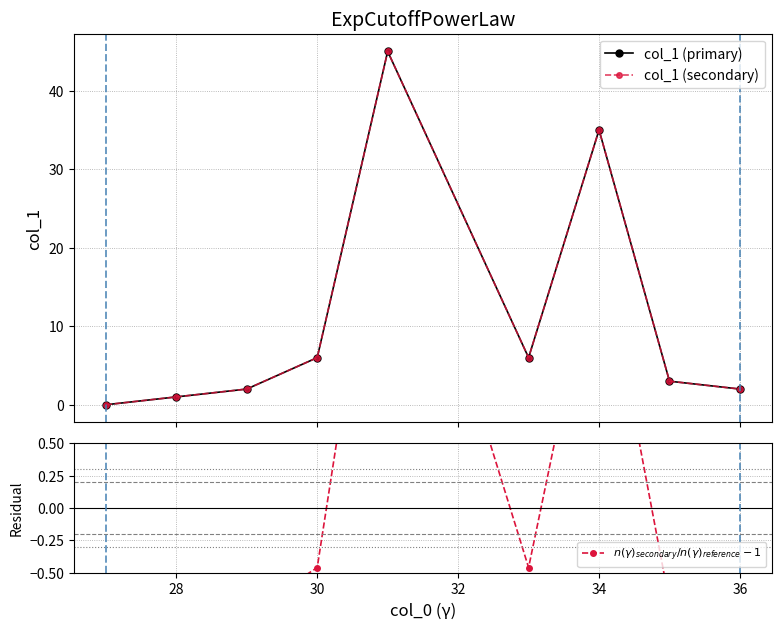

What is the maximum value for col_1 (primary)?

45.0